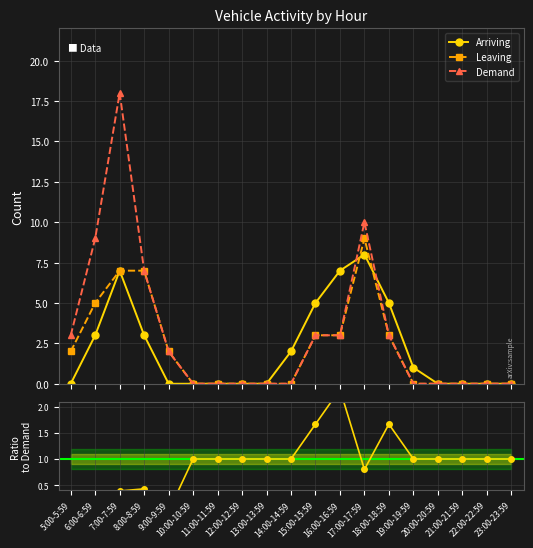

At which category does Arriving reach its first local peak?

7:00-7:59